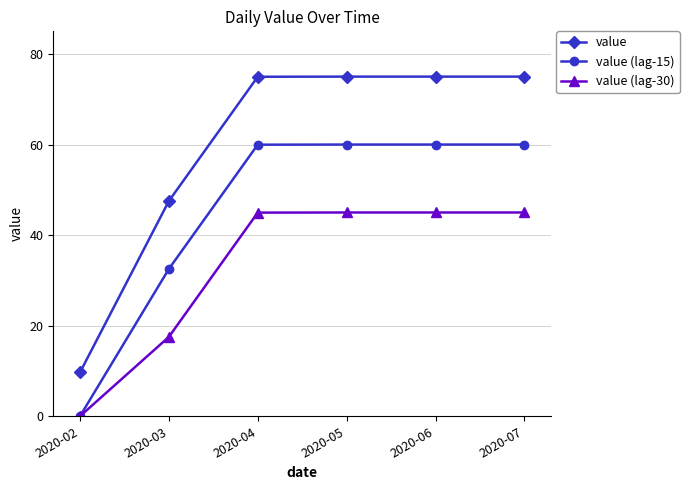

True or false: value and value (lag-15) intersect in this chart.

False